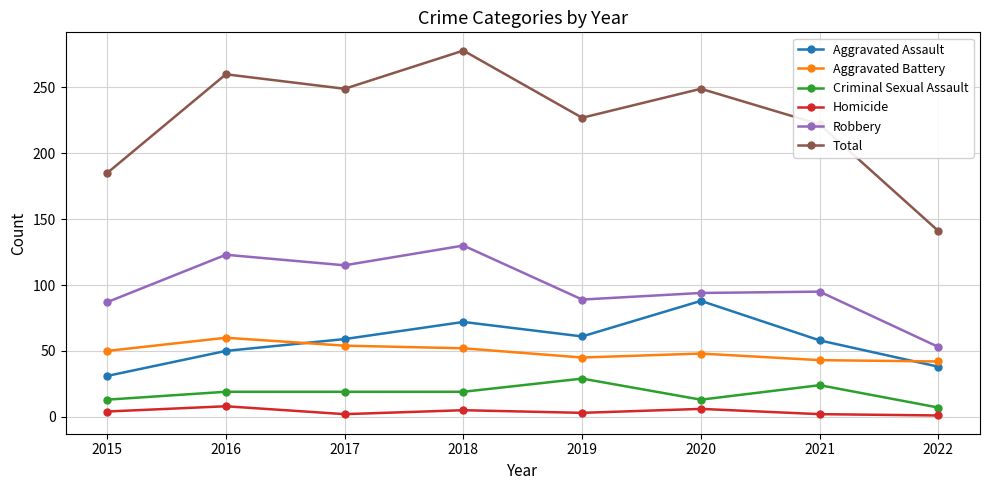

Which series has the largest range (max minus min)?

Total